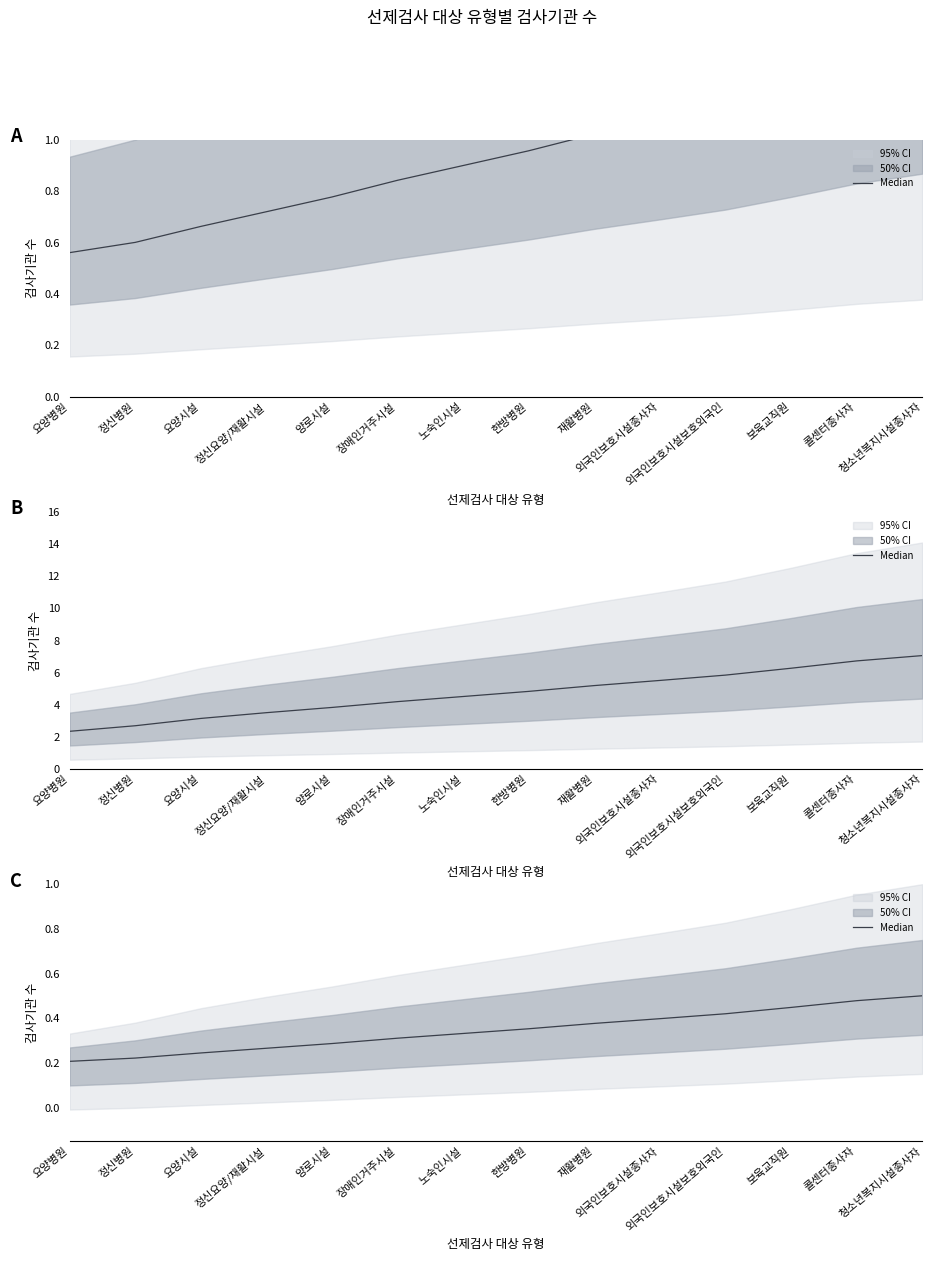

The chart shows a value of 0.3 at 양로시설. True or false?

True